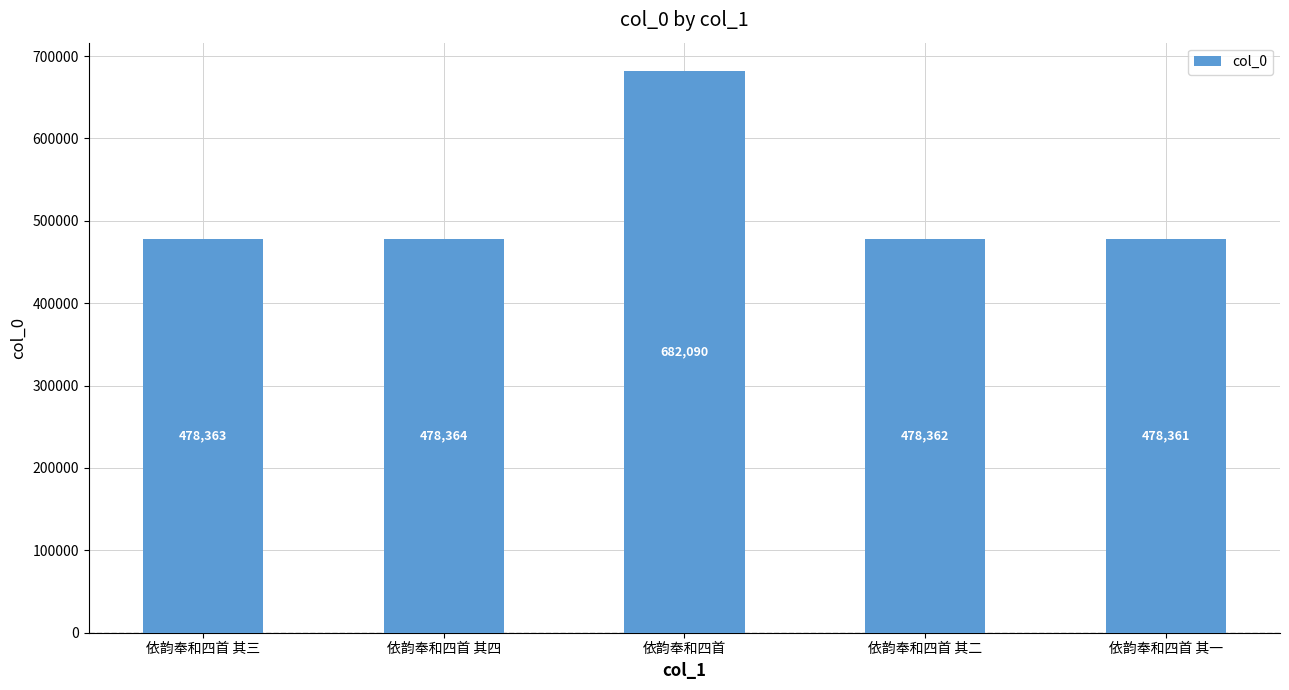

Read the value at 依韵奉和四首 其二, to the nearest 10.

478360